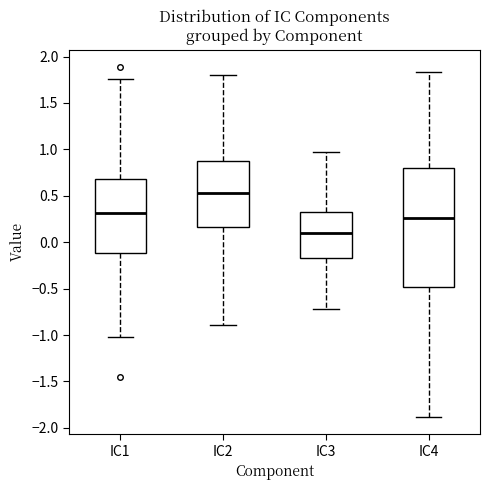

Reading left to right, transcribe this box plot: for each box, give where its median line is, the range the box spans, and where its two whiskers end, as read against the y-axis. The values are not printed on the chart, so give them approximately, as read against the axis.

IC1: median 0.30, box -0.10 to 0.70, whiskers -1.00 to 1.75
IC2: median 0.55, box 0.15 to 0.85, whiskers -0.90 to 1.80
IC3: median 0.10, box -0.20 to 0.30, whiskers -0.70 to 0.95
IC4: median 0.25, box -0.50 to 0.80, whiskers -1.90 to 1.85